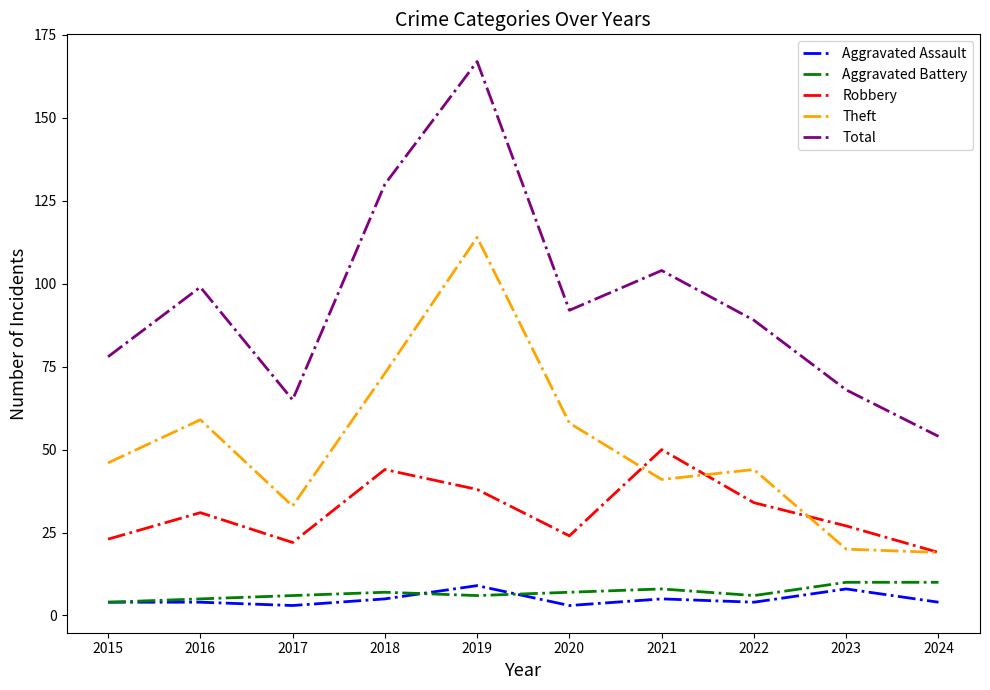

At which label does Robbery reach its minimum?

2024